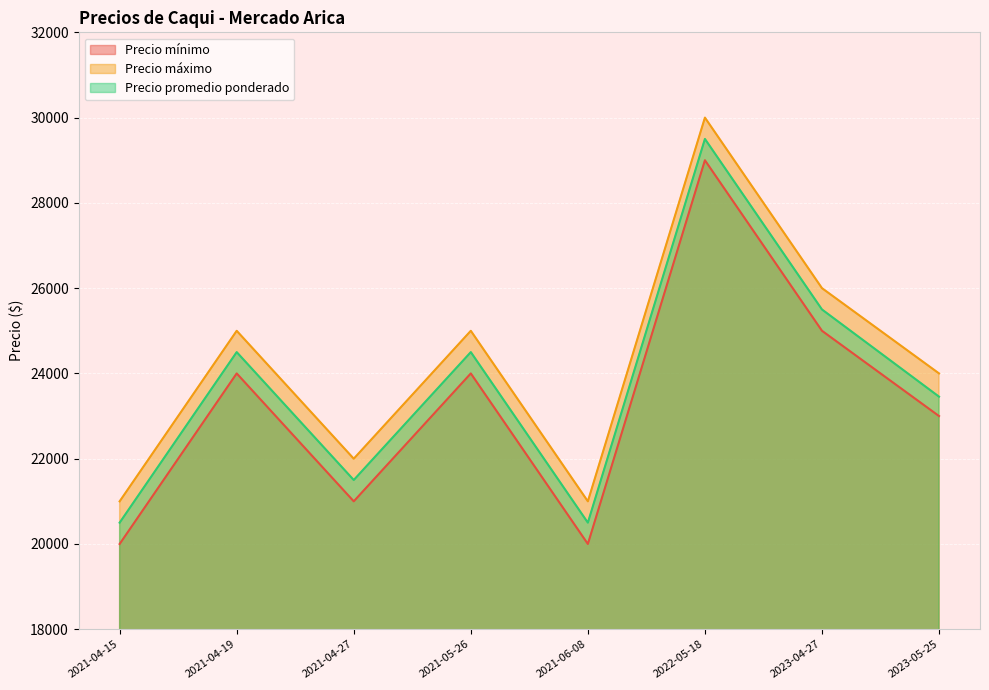

Does the chart display data point markers on the line(s)?

No